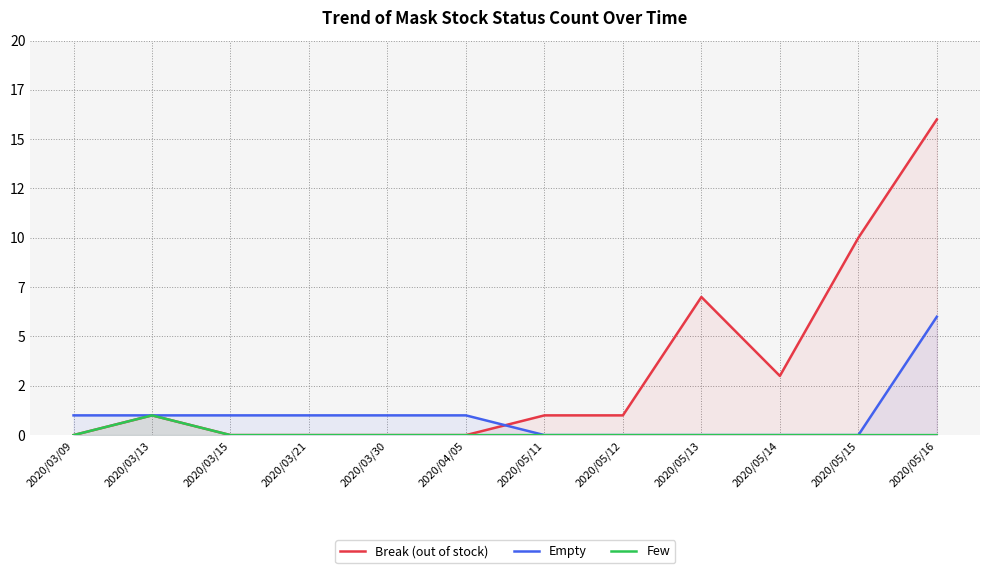

Reading left to right, transcribe all the data shown in this chart.

Break (out of stock): 0	1	0	0	0	0	1	1	7	3	10	16
Empty: 1	1	1	1	1	1	0	0	0	0	0	6
Few: 0	1	0	0	0	0	0	0	0	0	0	0